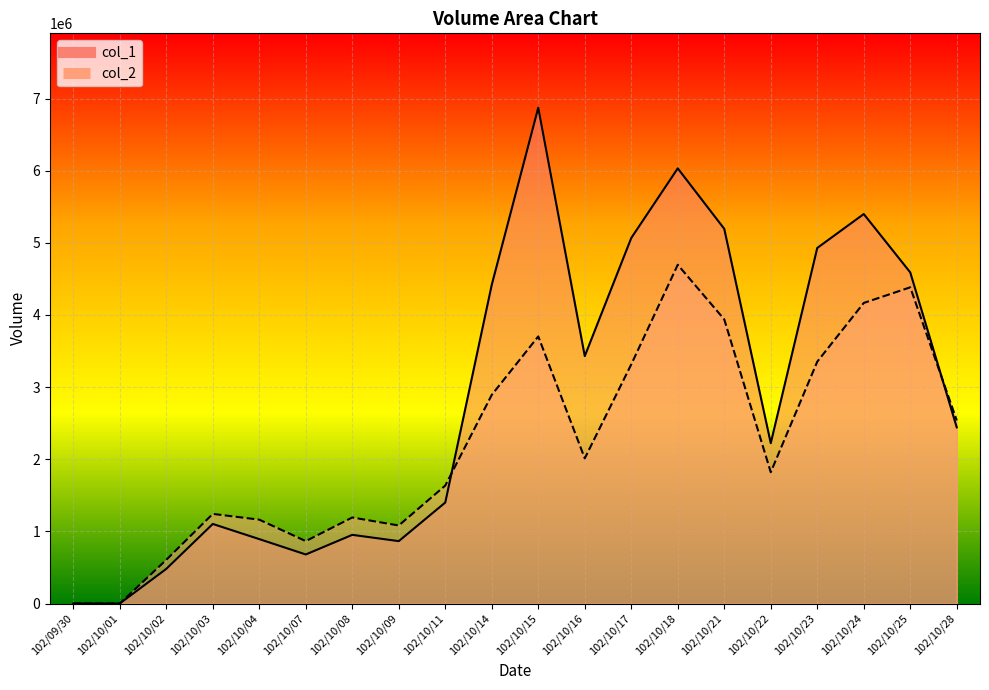

True or false: col_2 has a value of 605500 at 102/10/02.

True